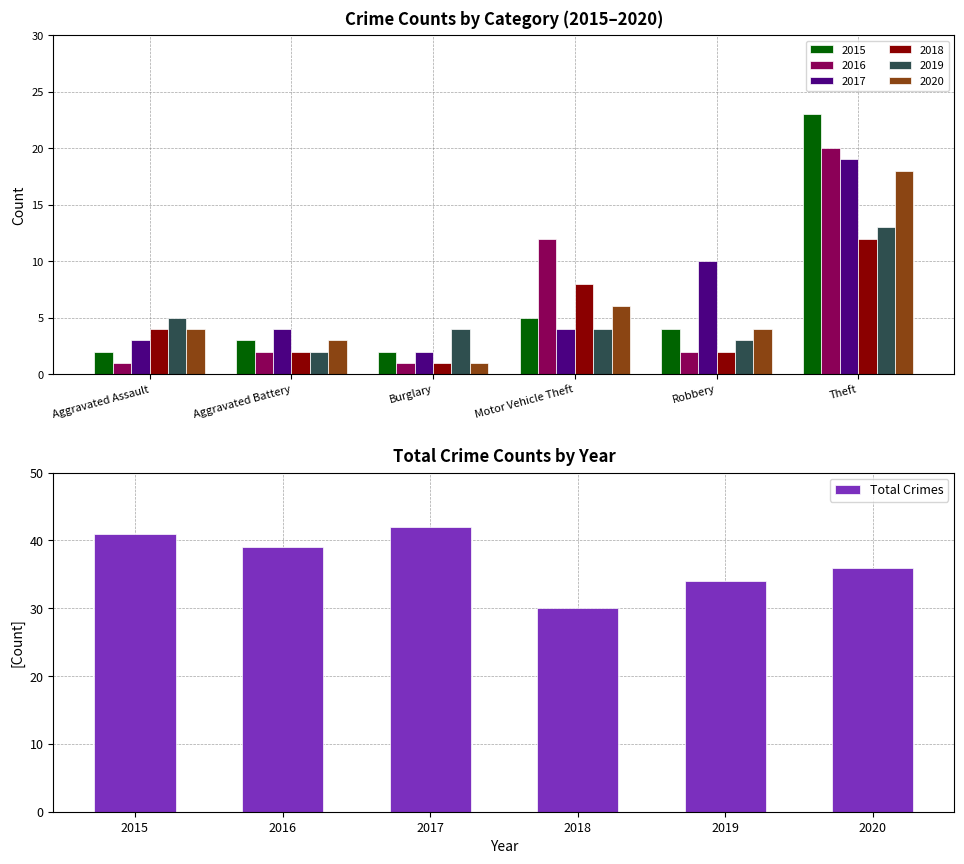

At which label does Total Crimes reach its minimum?

2018